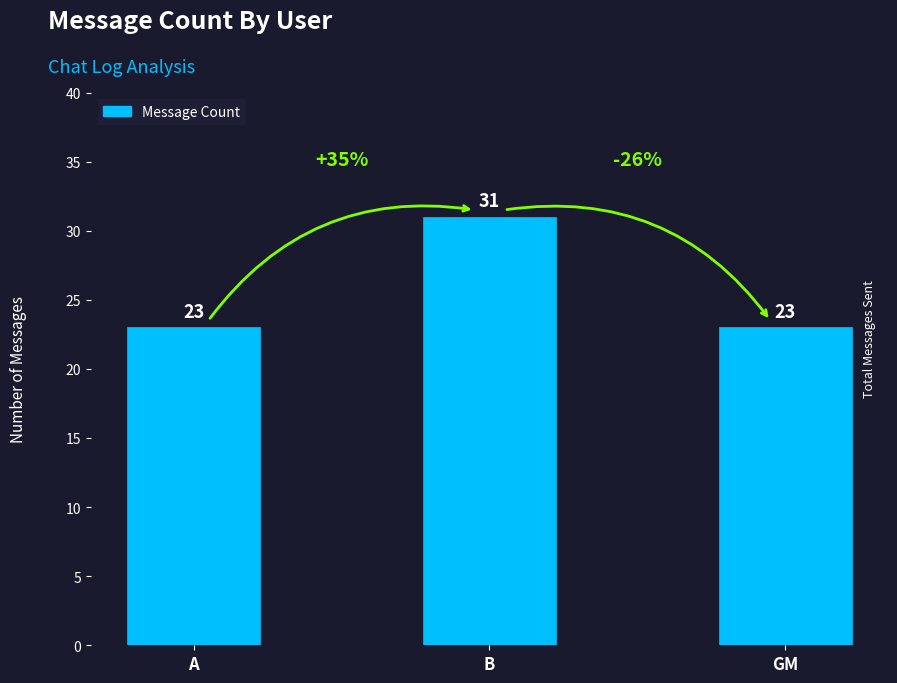

At which category does the chart reach its peak across all series?

B